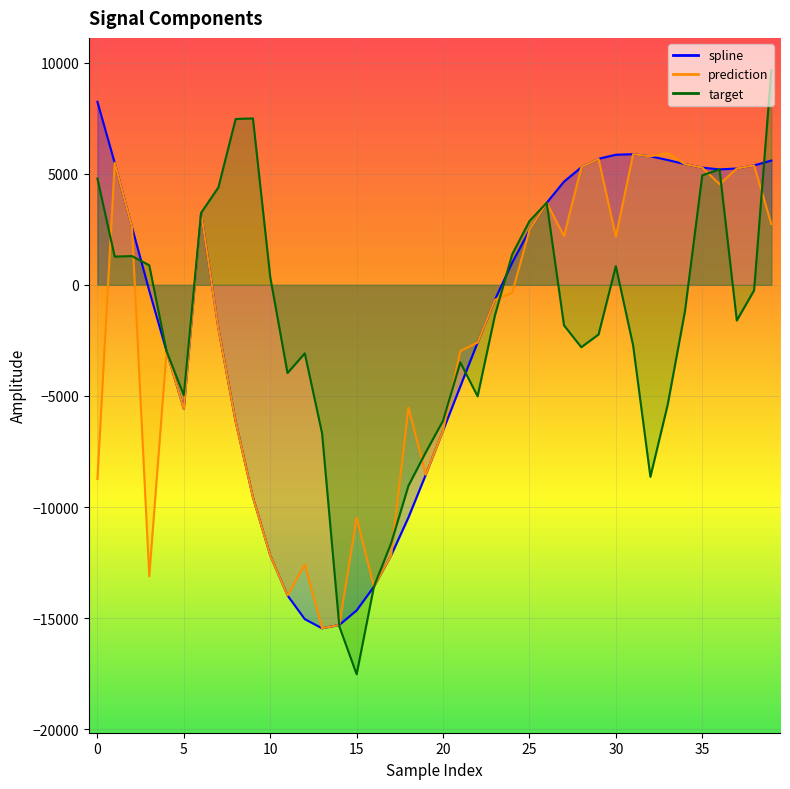

How many series are shown in this chart?

3